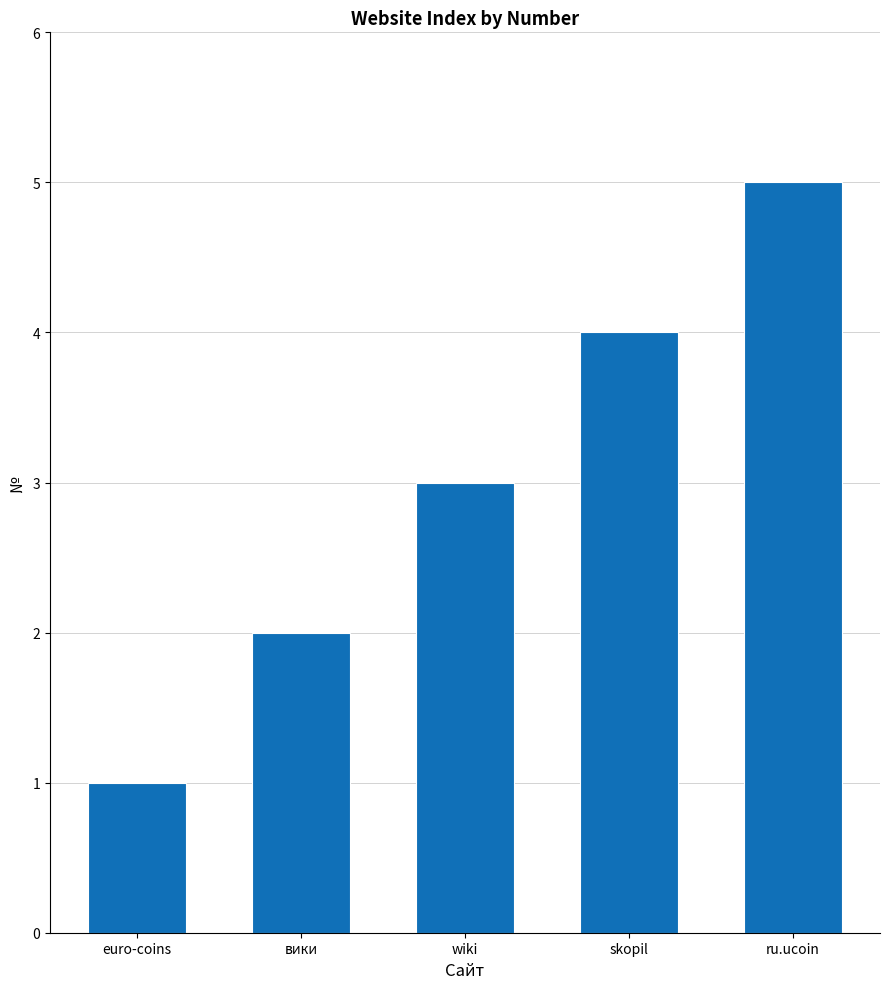

How many bars are there in total?

5